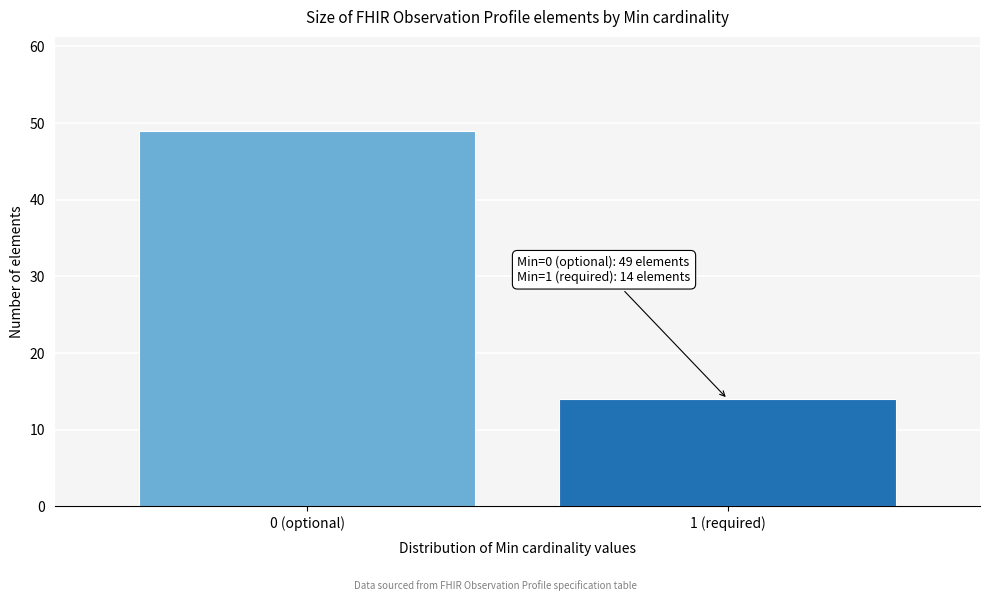

Reading left to right, transcribe all the data shown in this chart.

49	14